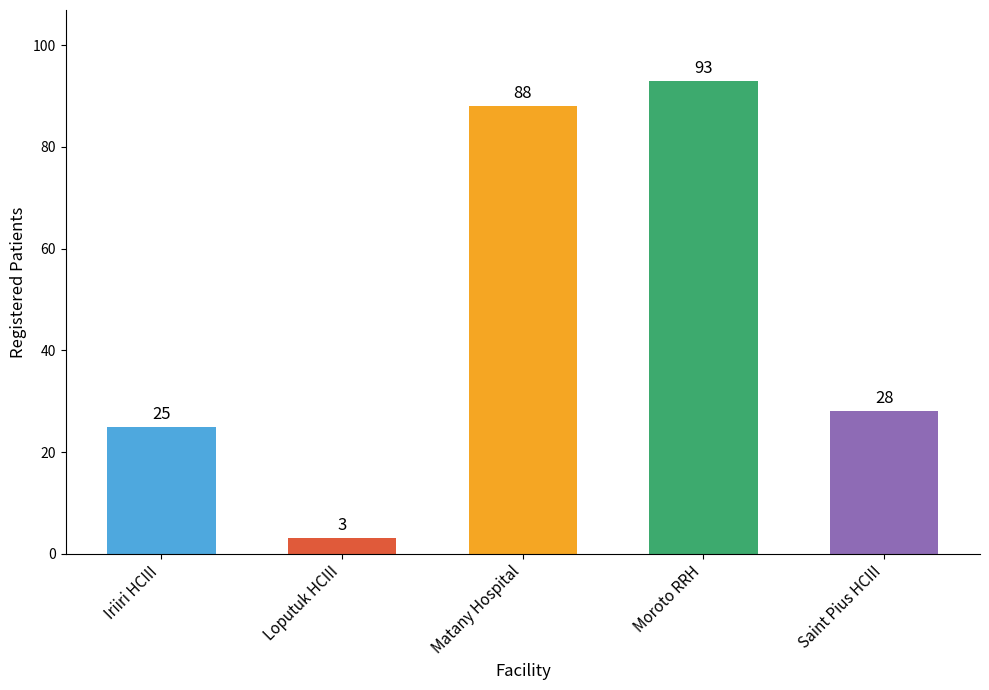

What is the label of the 5th bar from the right?

Iriiri HCIII